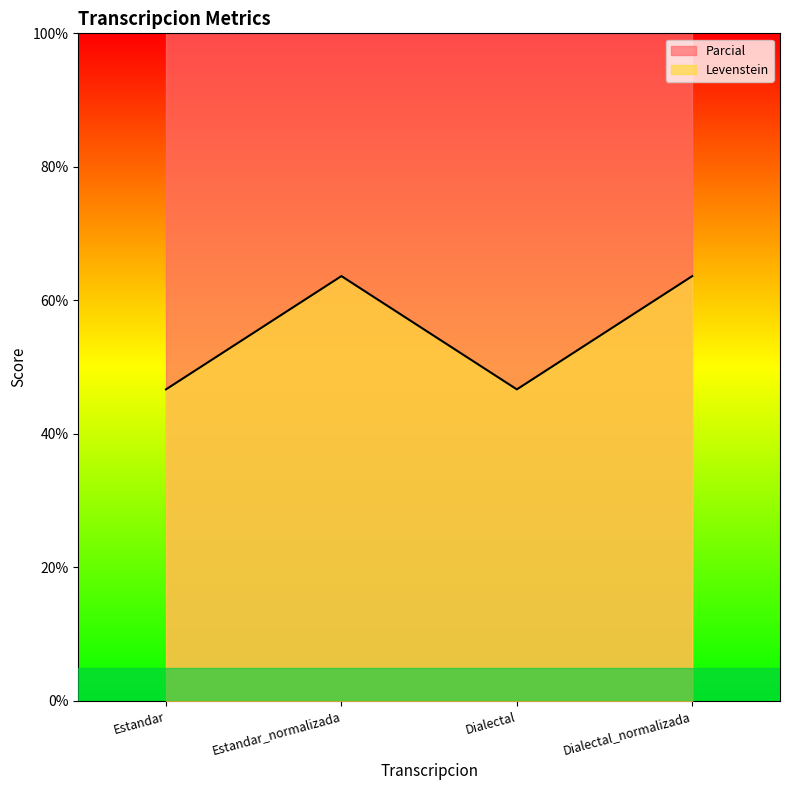

Does the chart display data point markers on the line(s)?

No